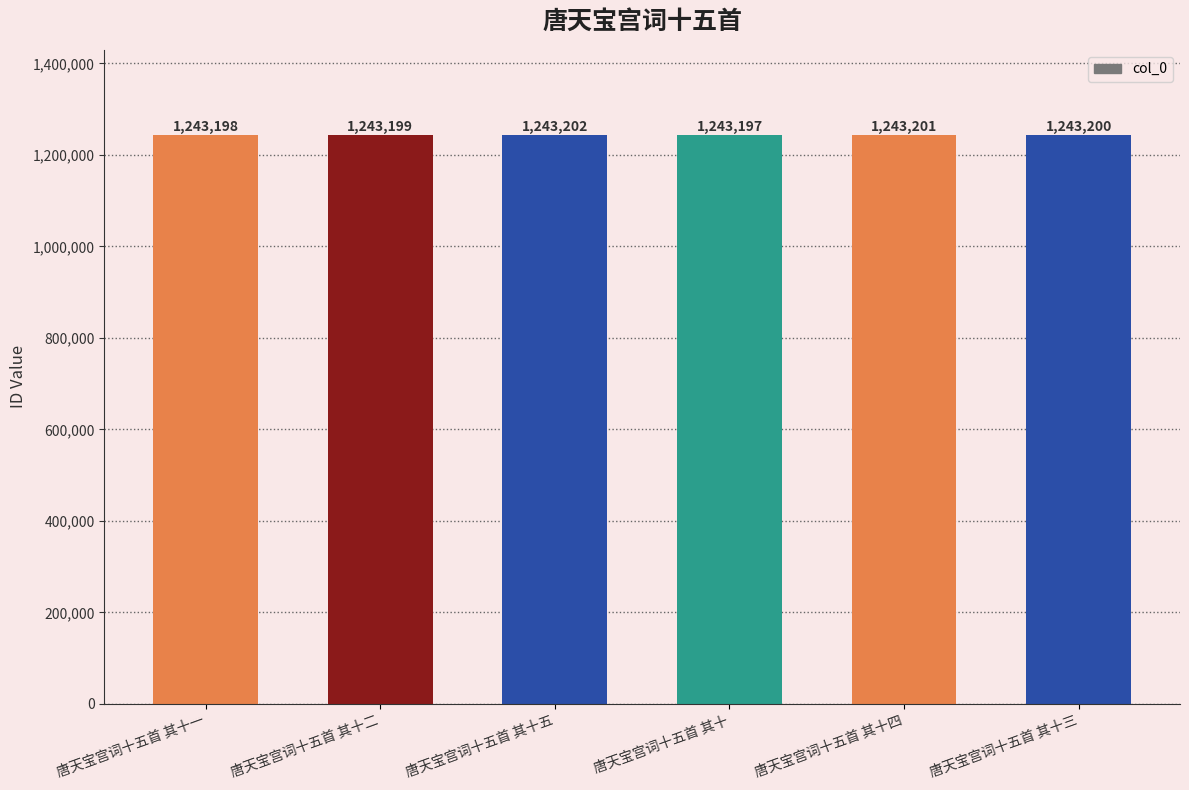

Reading left to right, list all the values displayed in this chart.

1243198	1243199	1243202	1243197	1243201	1243200